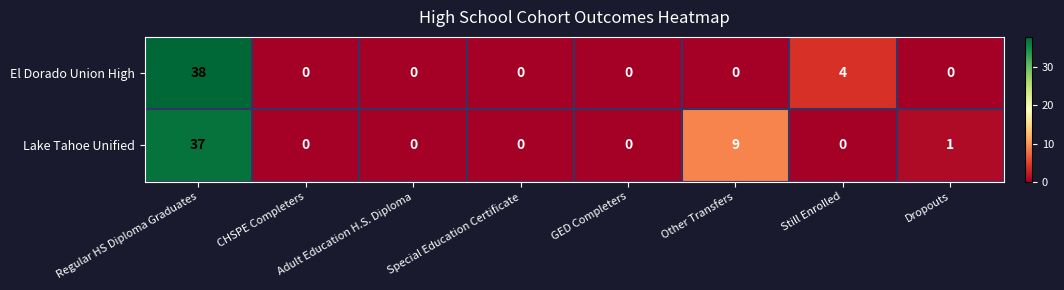

How many values in the El Dorado Union High series exceed 0?

2